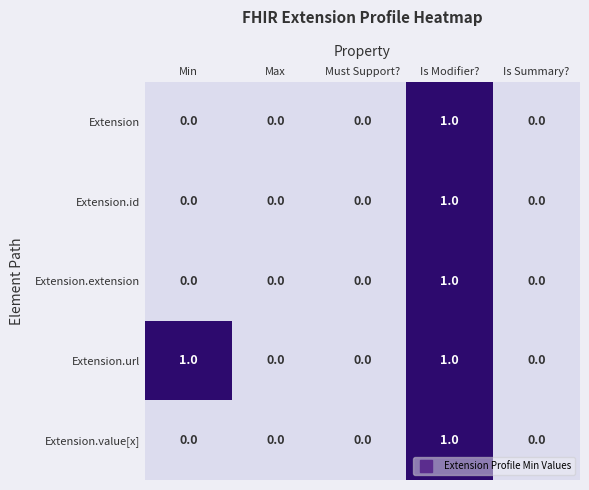

At which category is the sum across all series the highest?

Is Modifier?